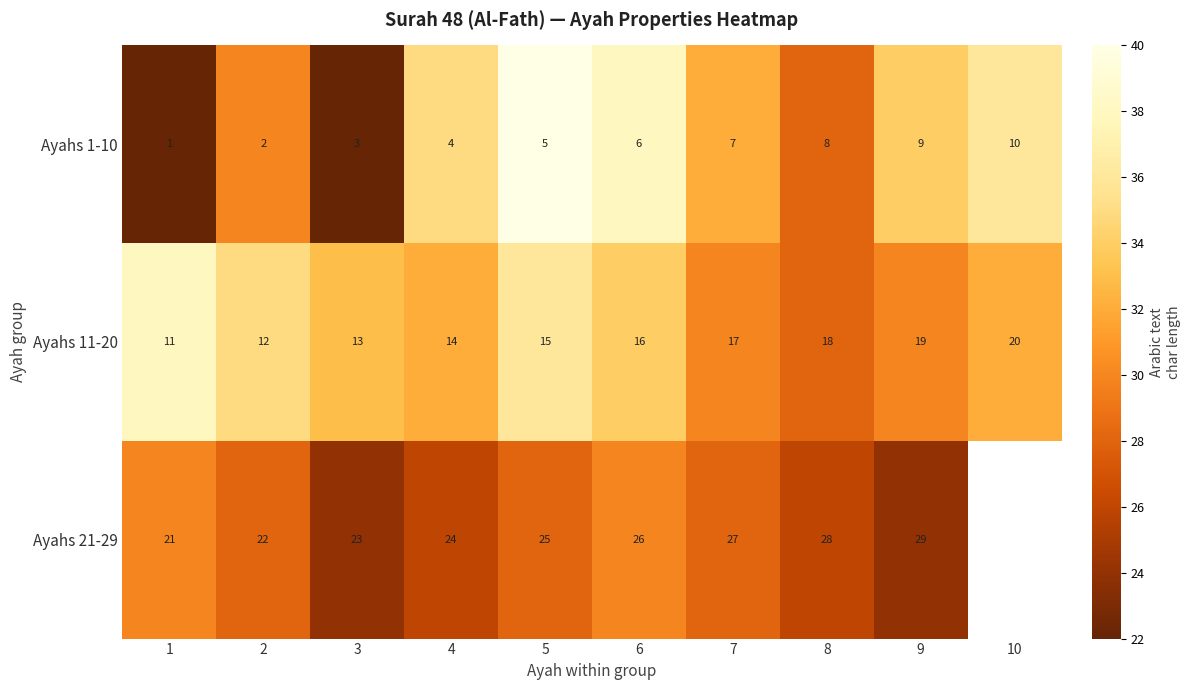

Is it true that Ayahs 1-10 equals 33.3 at 1?

False